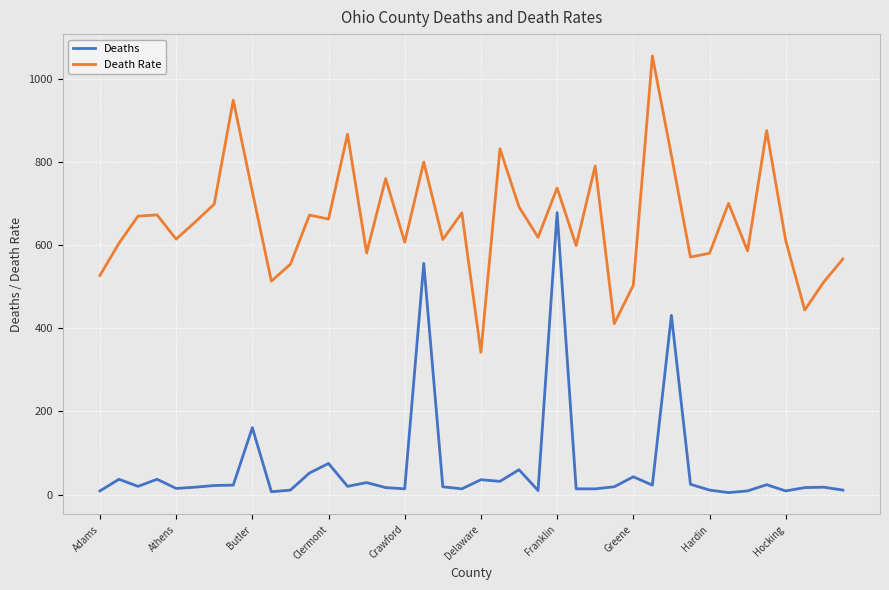

List the series in order of their peak value, highest first.

Death Rate, Deaths